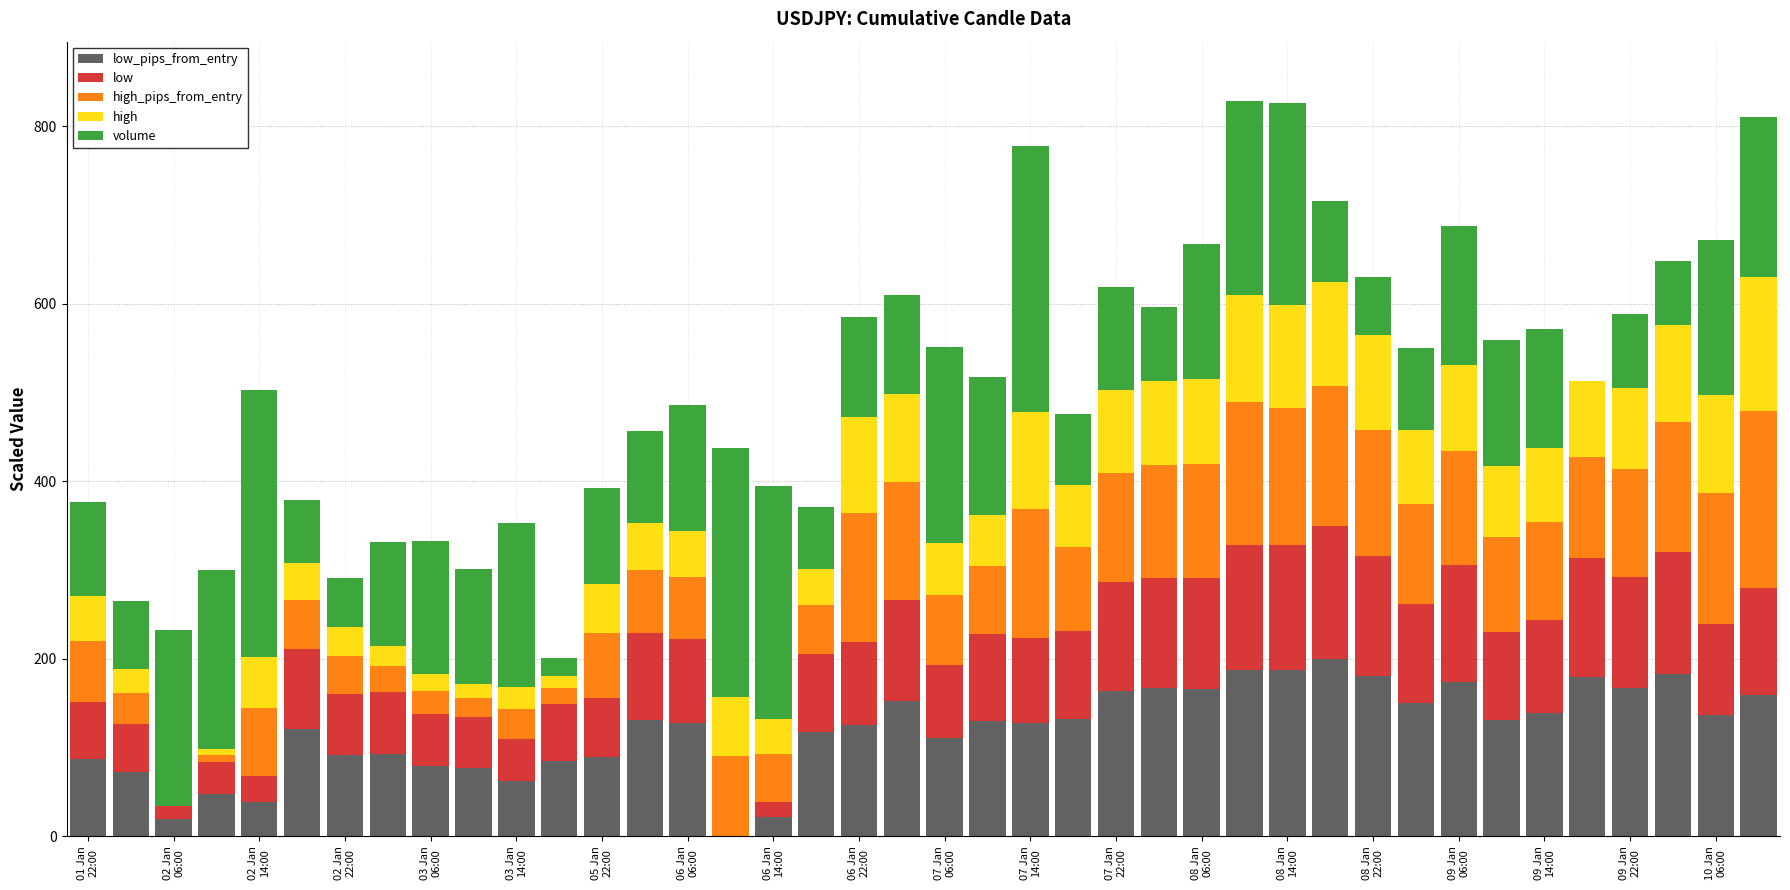

Are the bars grouped side by side (vs. stacked)?

No